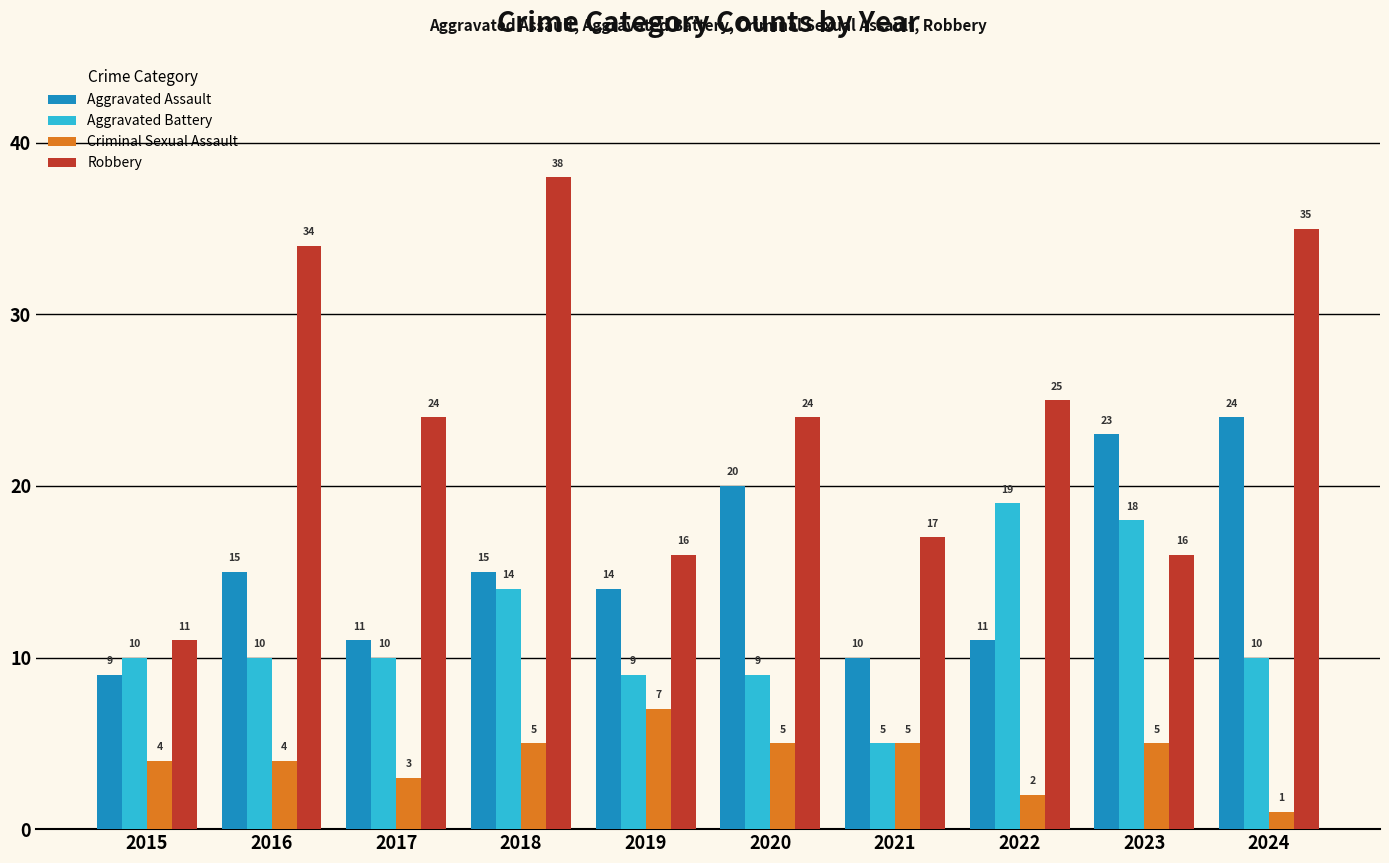

Rank the series at 2022 from lowest to highest value.

Criminal Sexual Assault, Aggravated Assault, Aggravated Battery, Robbery